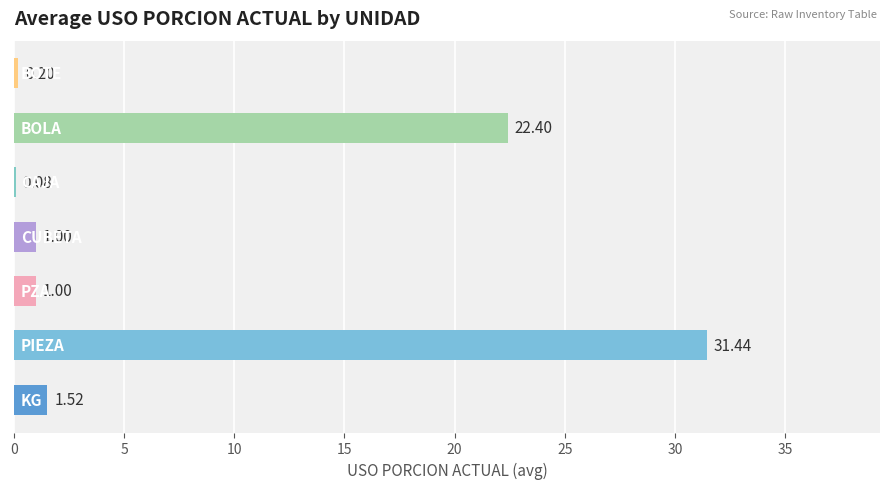

What is the sum of all values?

57.6